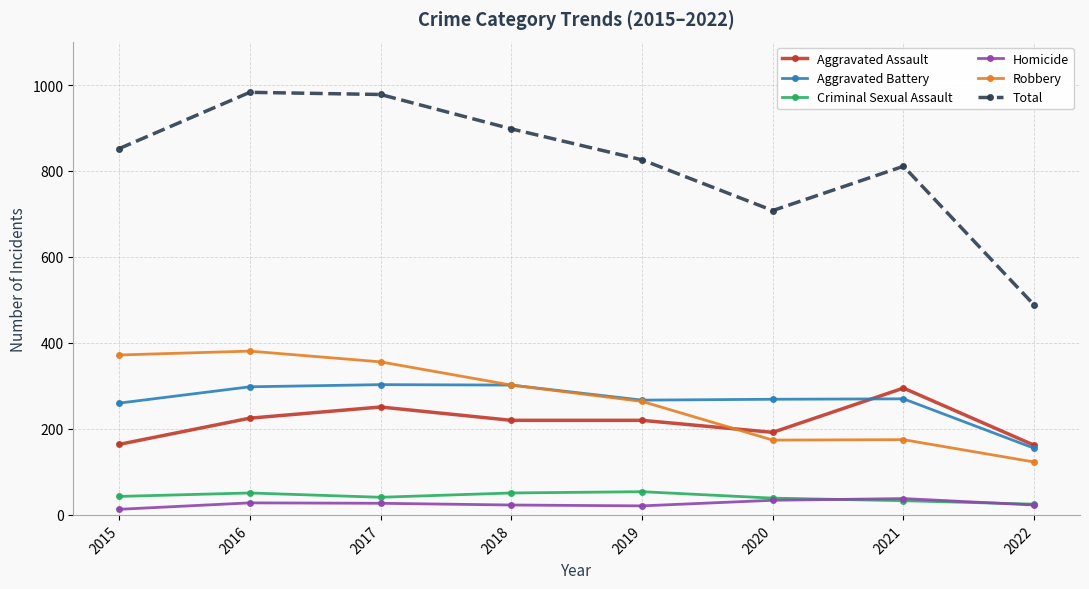

At how many categories does at least one series exceed 638?

7